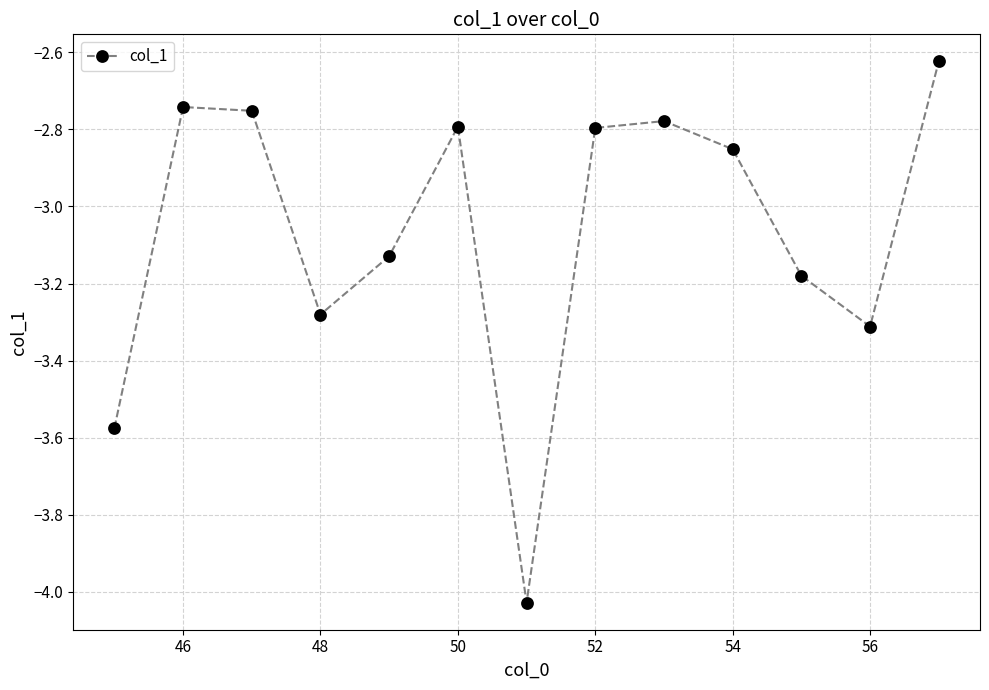

How many interior local peaks (higher than both neighbors) does the data have?

3